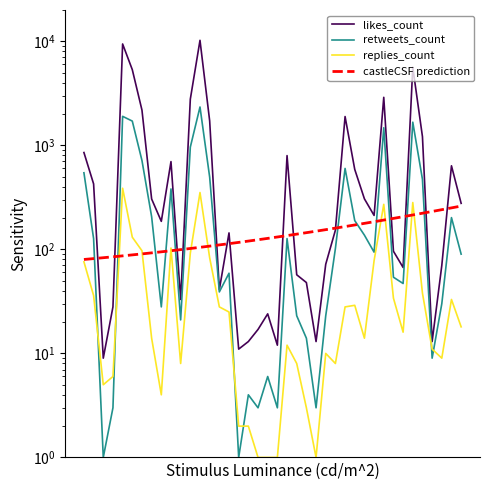

What is the difference between the maximum and minimum values in the replies_count series?

386